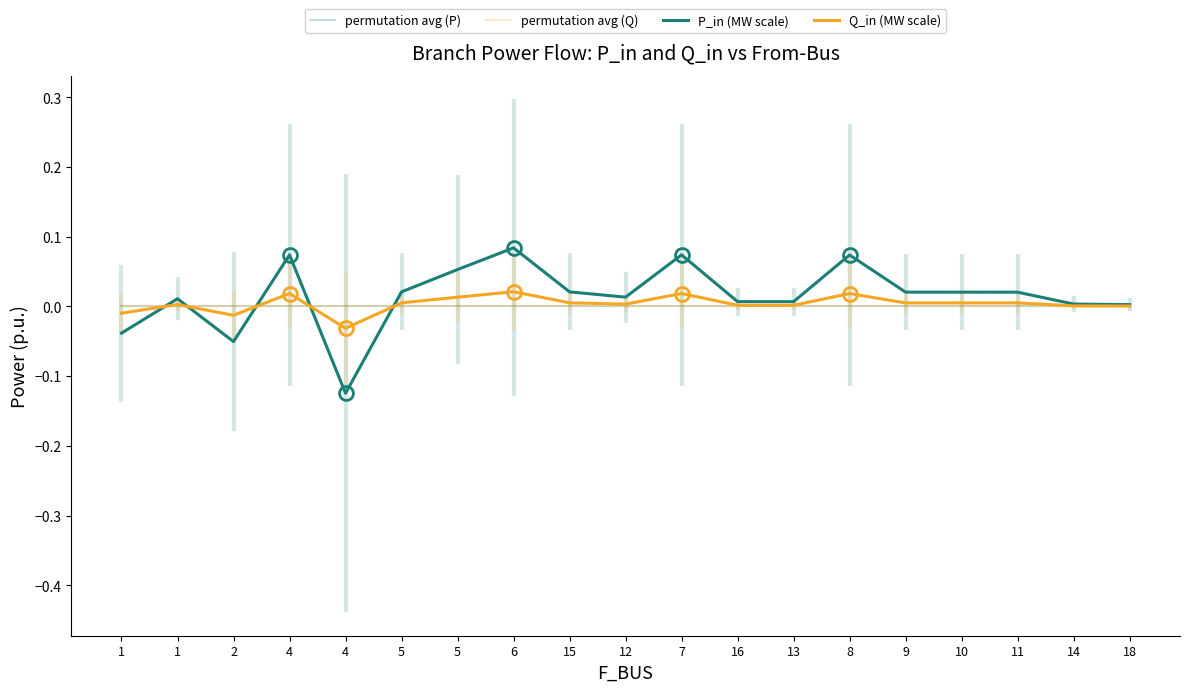

Which series changed the most between 5 and 7?

P_in (MW scale)